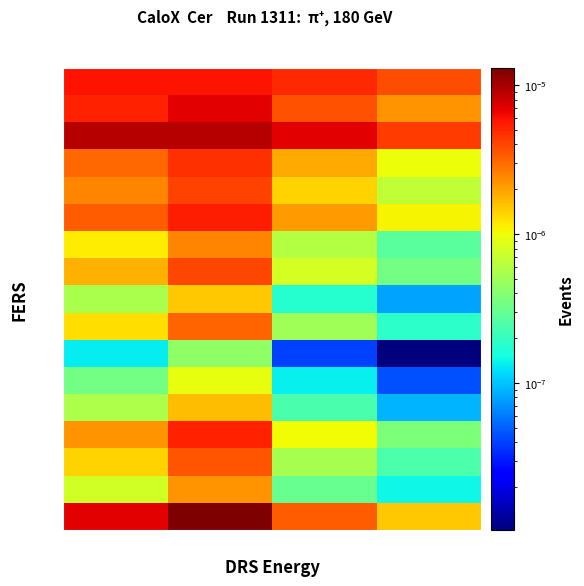

Rank the series by their maximum value, from lowest to highest.

R10, R11, R08, R12, R15, R06, R09, R14, R07, R04, R03, R13, R05, R00, R01, R02, R16